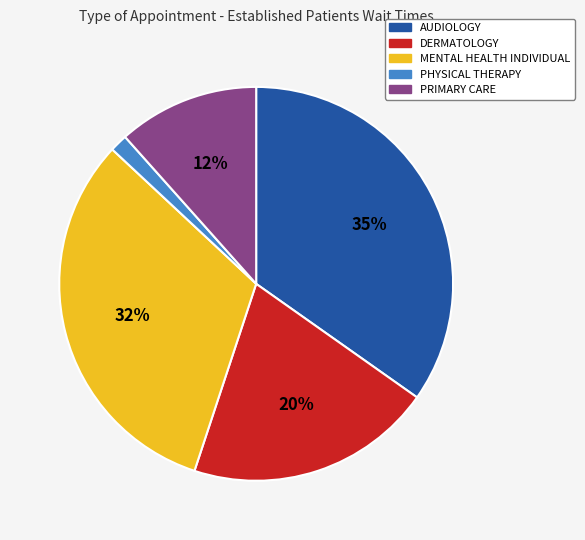

How many segments does this pie chart have?

5